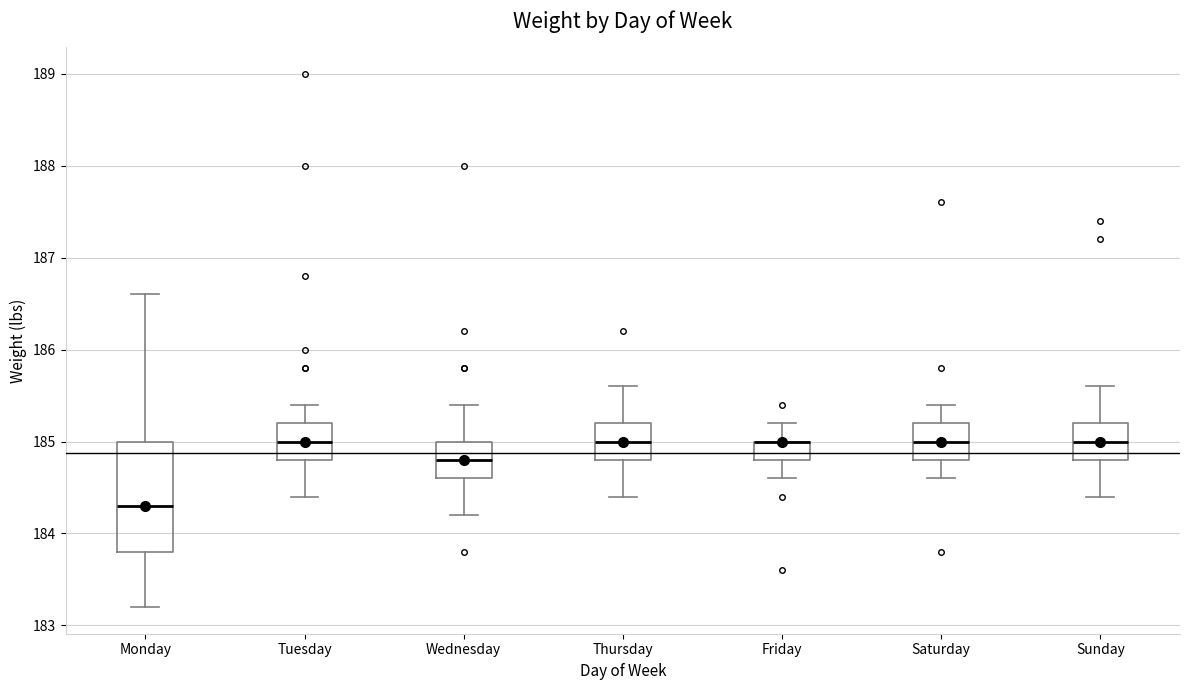

Reading left to right, read every box against the y-axis: the position of its median line, the range the box covers, and the ends of its whiskers. The values are not printed on the chart, so give them approximately, as read against the axis.

Monday: median 184.3, box 183.8 to 185.0, whiskers 183.2 to 186.6
Tuesday: median 185.0, box 184.8 to 185.2, whiskers 184.4 to 185.4
Wednesday: median 184.8, box 184.6 to 185.0, whiskers 184.2 to 185.4
Thursday: median 185.0, box 184.8 to 185.2, whiskers 184.4 to 185.6
Friday: median 185.0 (drawn on the box's upper edge), box 184.8 to 185.0, whiskers 184.6 to 185.2
Saturday: median 185.0, box 184.8 to 185.2, whiskers 184.6 to 185.4
Sunday: median 185.0, box 184.8 to 185.2, whiskers 184.4 to 185.6